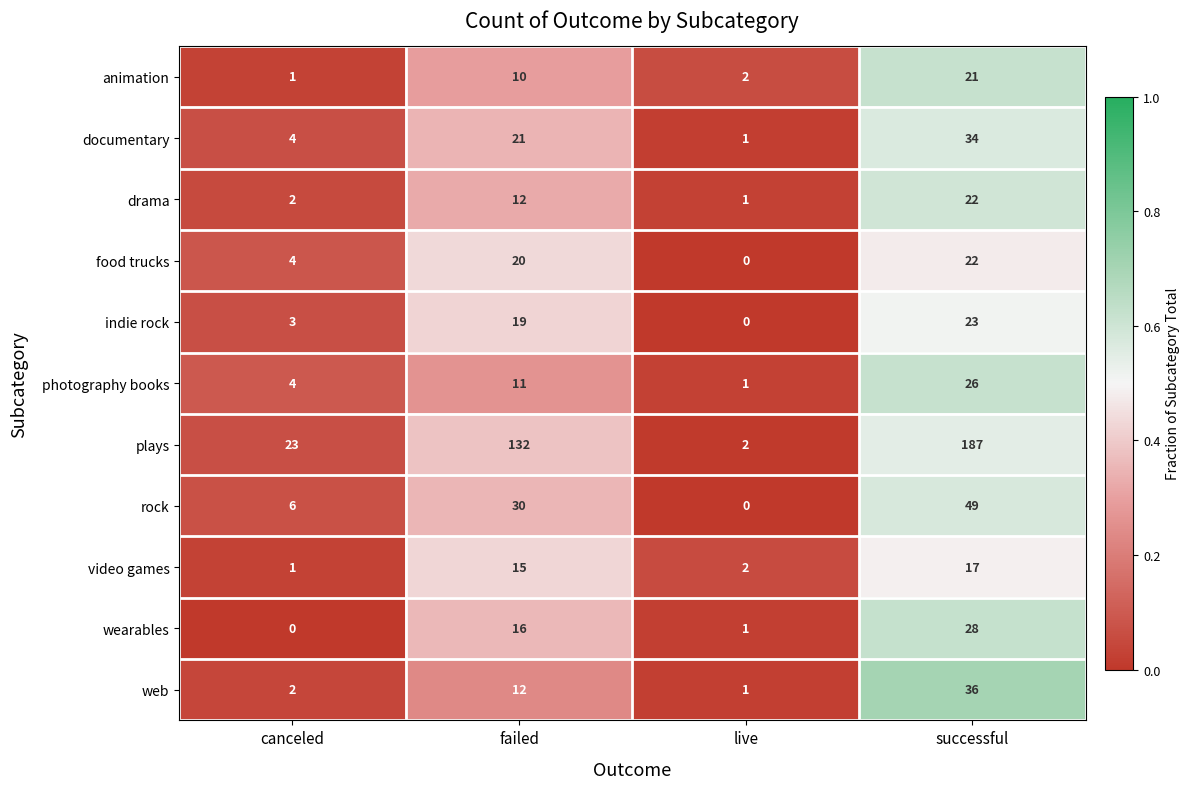

Which series has the largest total across all categories?

plays